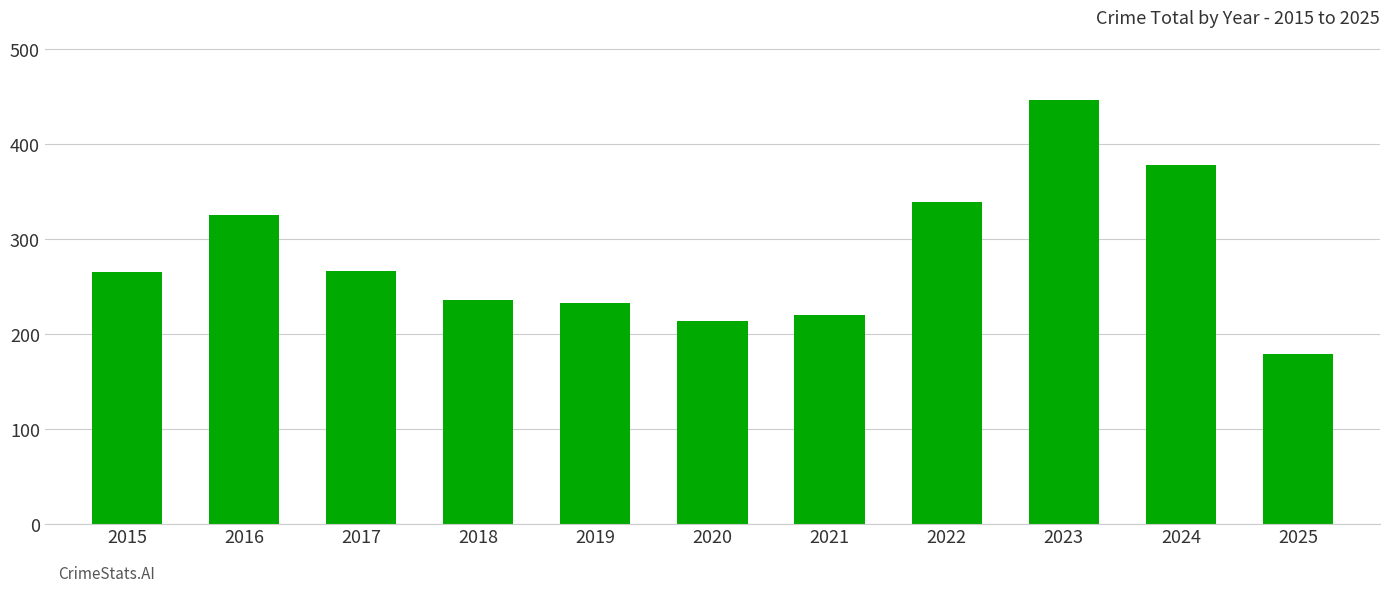

Does the chart contain any negative values?

No